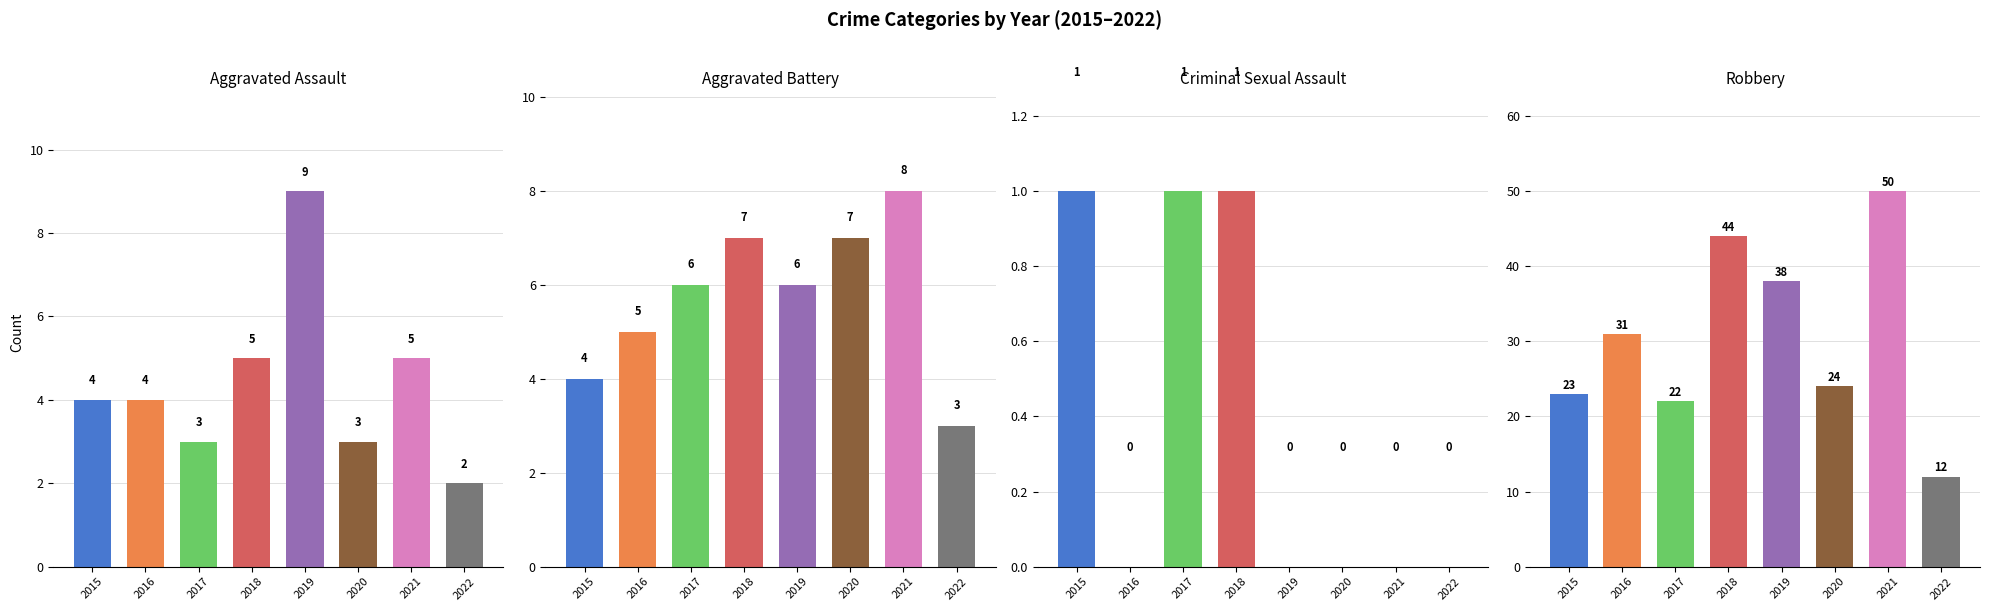

Where does the Aggravated Assault series first go above 4?

2018